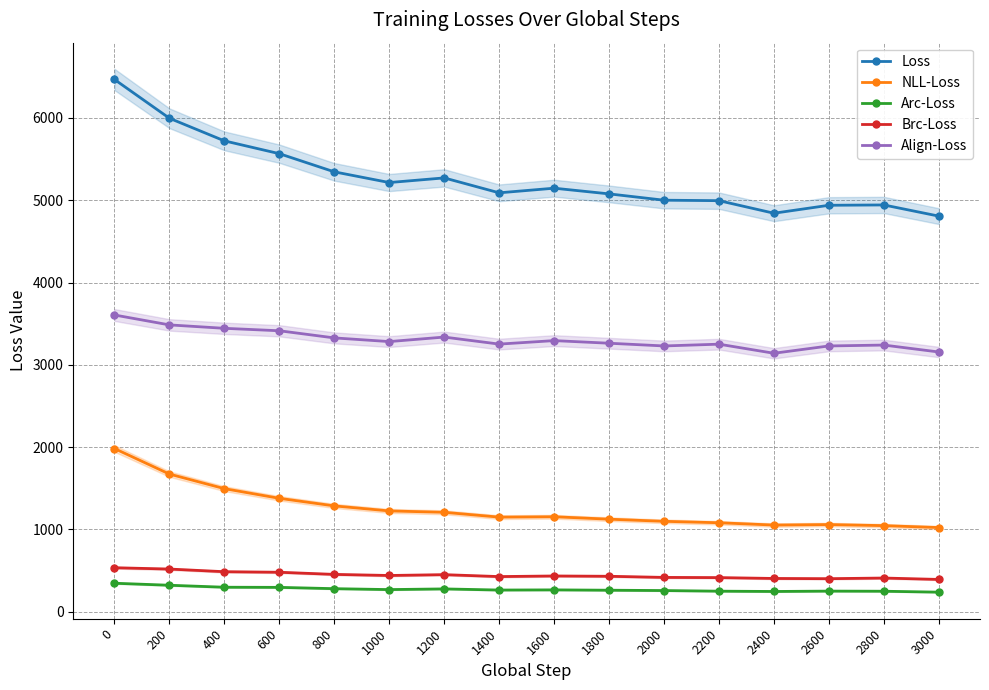

Where is Brc-Loss nearest to the value 462?

800